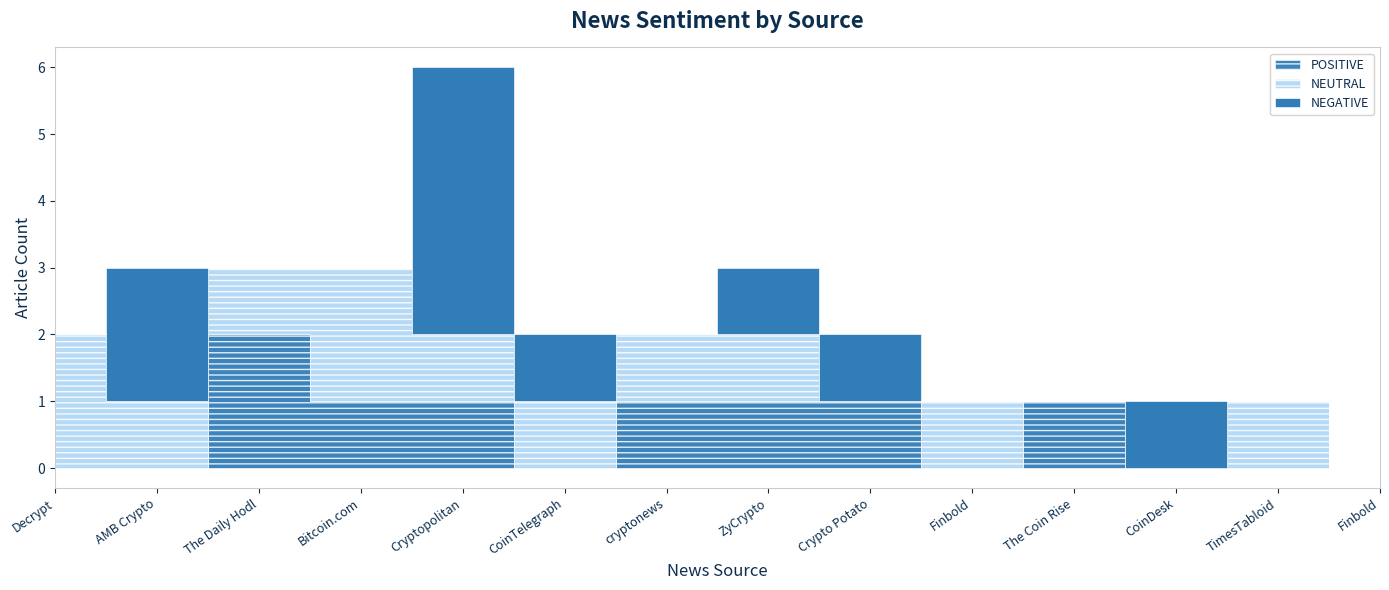

Which series has the largest total across all categories?

NEUTRAL